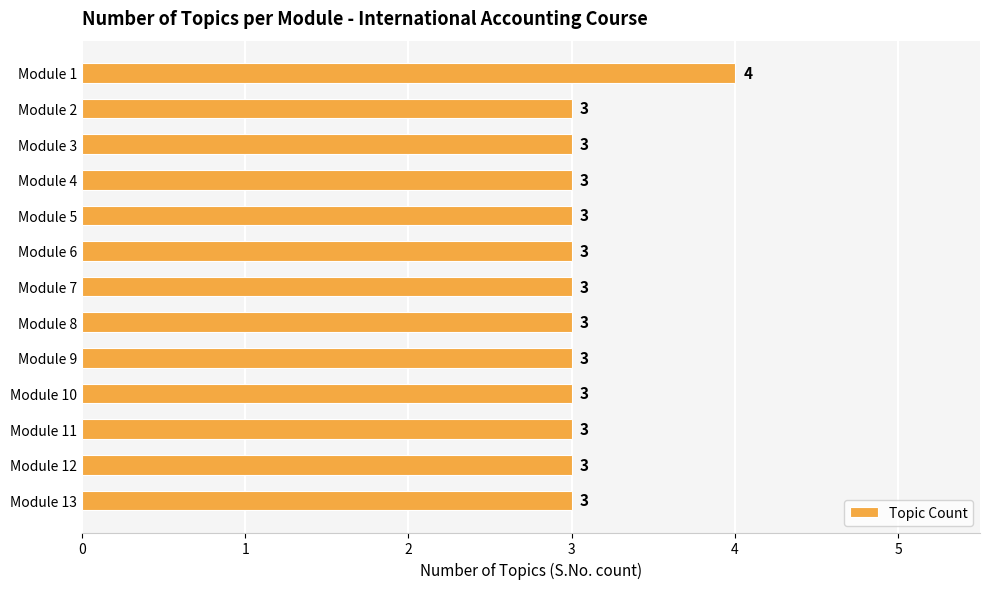

Are the bars grouped side by side (vs. stacked)?

No